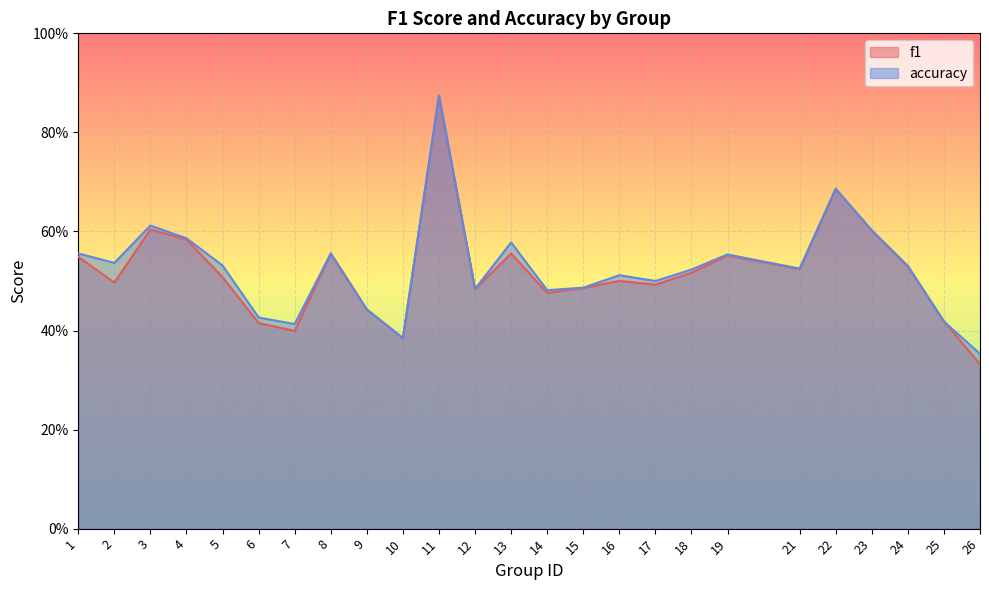

What is the average value of the accuracy series?

0.5